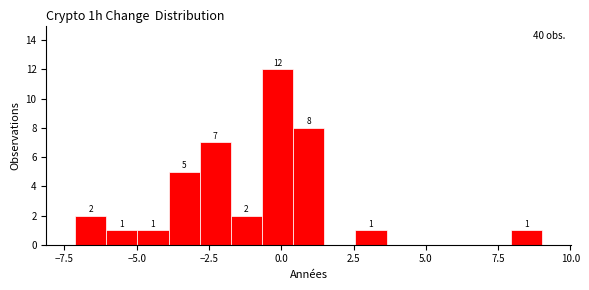

Around what value on the x-axis is the tallest bar? Give the approximate position of its centre, as read against the axis.

0.0